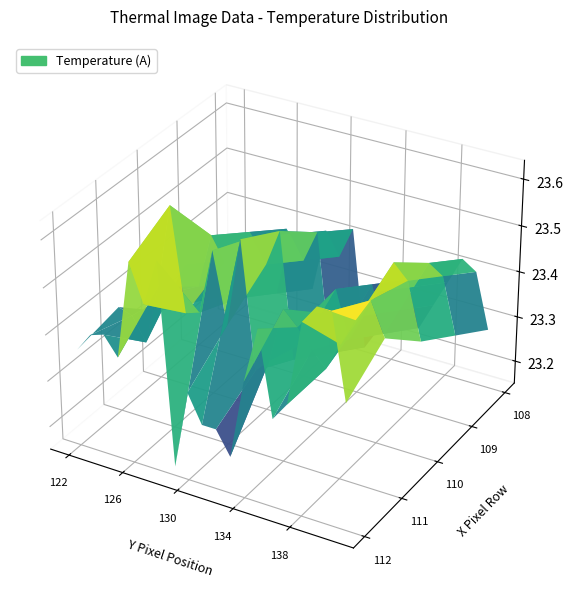

Reading left to right, what are all the values shown in this chart?

row_112: 122=23.4	123=23.4	124=23.4	125=23.4	126=23.6	127=23.5	128=23.6	129=23.2	130=23.3	131=23.3	132=23.3	133=23.2	134=23.4	135=23.5	136=23.3	137=23.4	138=23.6	139=23.6	140=23.6	141=23.4
row_111: 122=23.4	123=23.4	124=23.3	125=23.4	126=23.6	127=23.4	128=23.4	129=23.6	130=23.4	131=23.6	132=23.3	133=23.4	134=23.5	135=23.4	136=23.4	137=23.4	138=23.4	139=23.5	140=23.6	141=23.5
row_110: 122=23.3	123=23.4	124=23.4	125=23.4	126=23.5	127=23.4	128=23.4	129=23.5	130=23.5	131=23.6	132=23.3	133=23.3	134=23.4	135=23.5	136=23.4	137=23.4	138=23.5	139=23.6	140=23.5	141=23.4
row_109: 122=23.2	123=23.3	124=23.4	125=23.3	126=23.4	127=23.4	128=23.3	129=23.5	130=23.4	131=23.5	132=23.2	133=23.3	134=23.3	135=23.4	136=23.3	137=23.4	138=23.4	139=23.5	140=23.5	141=23.3
row_108: 122=23.2	123=23.2	124=23.3	125=23.3	126=23.4	127=23.3	128=23.3	129=23.4	130=23.4	131=23.4	132=23.2	133=23.2	134=23.3	135=23.3	136=23.2	137=23.3	138=23.4	139=23.4	140=23.4	141=23.3